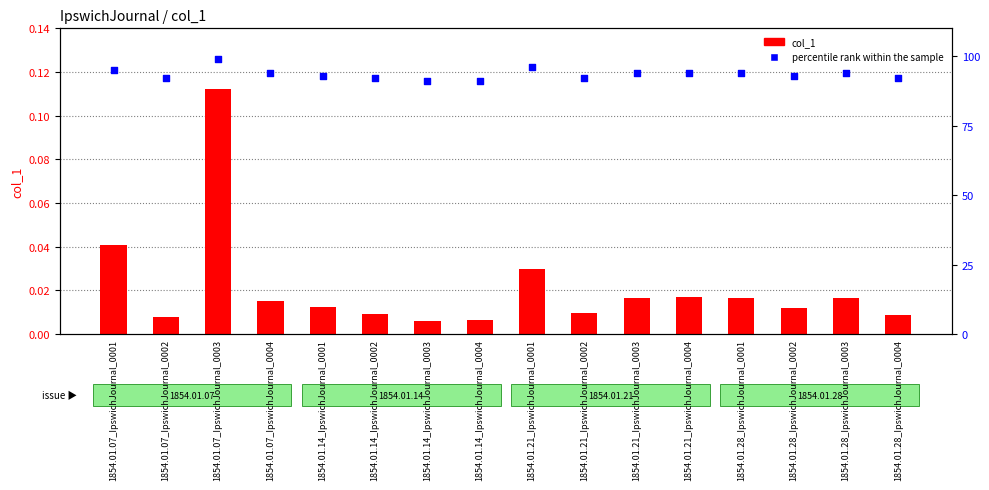

Which series has the largest total across all categories?

percentile rank within the sample